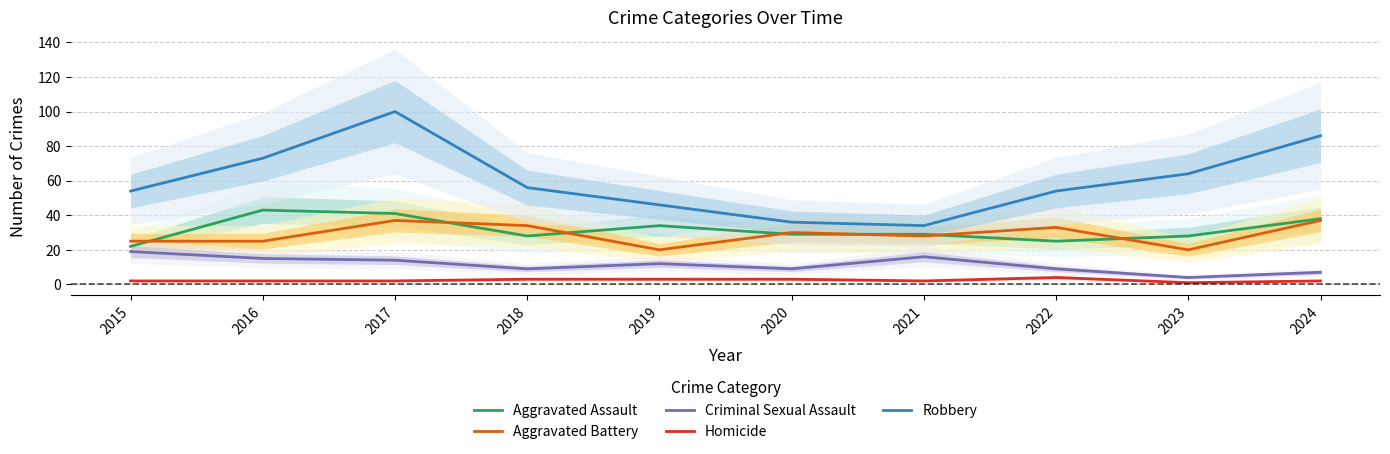

What is the sum of all Aggravated Battery values?

289